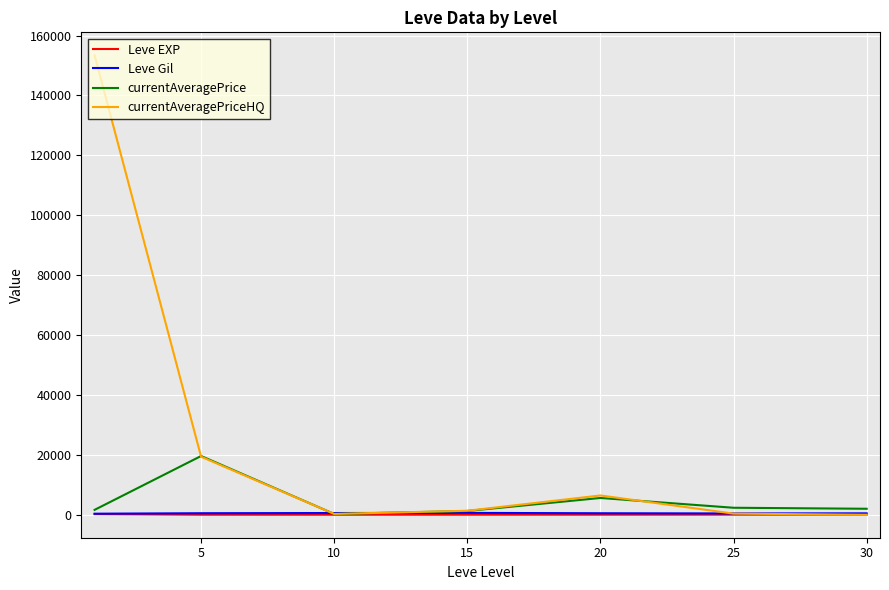

True or false: currentAveragePrice and currentAveragePriceHQ cross at least once.

True